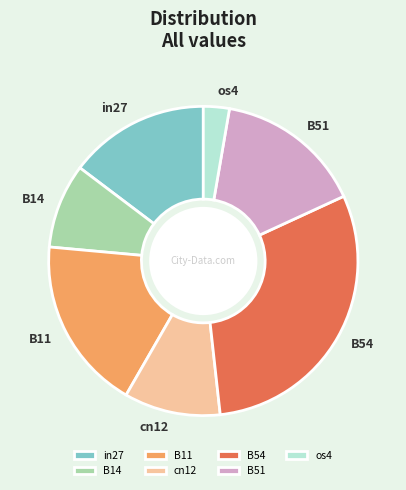

The in27 slice represents 15% of the pie. True or false?

True